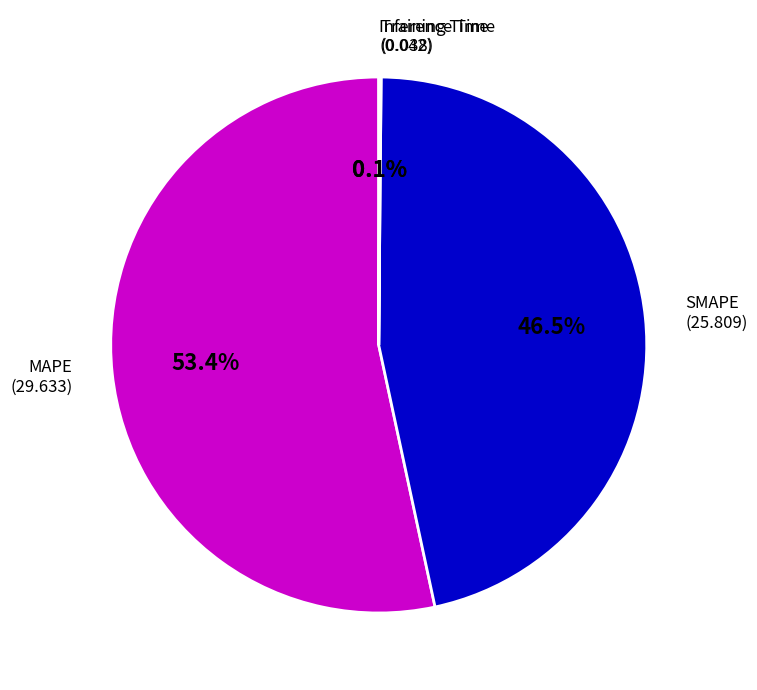

What is the ratio of the value at MAPE to the value at SMAPE?

1.1